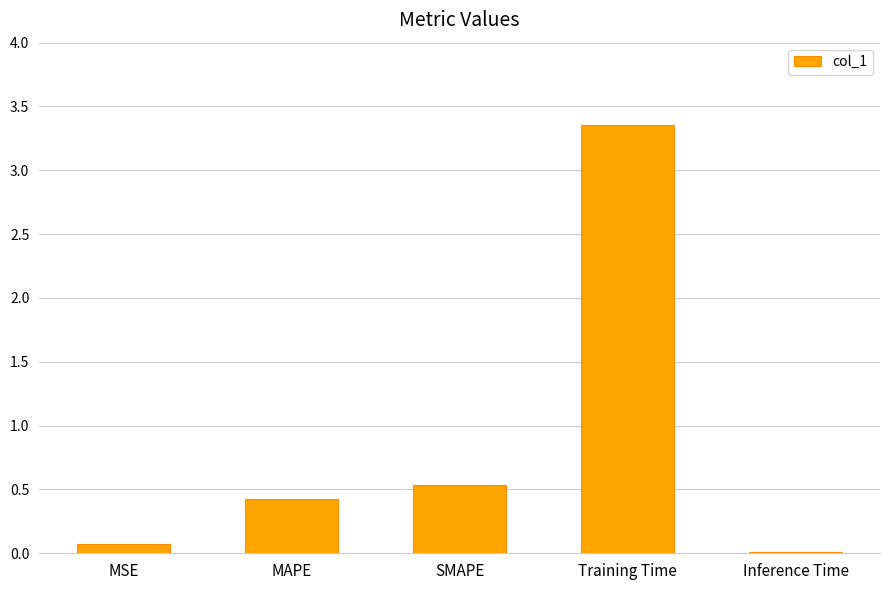

Where is the data nearest to the value 1?

SMAPE